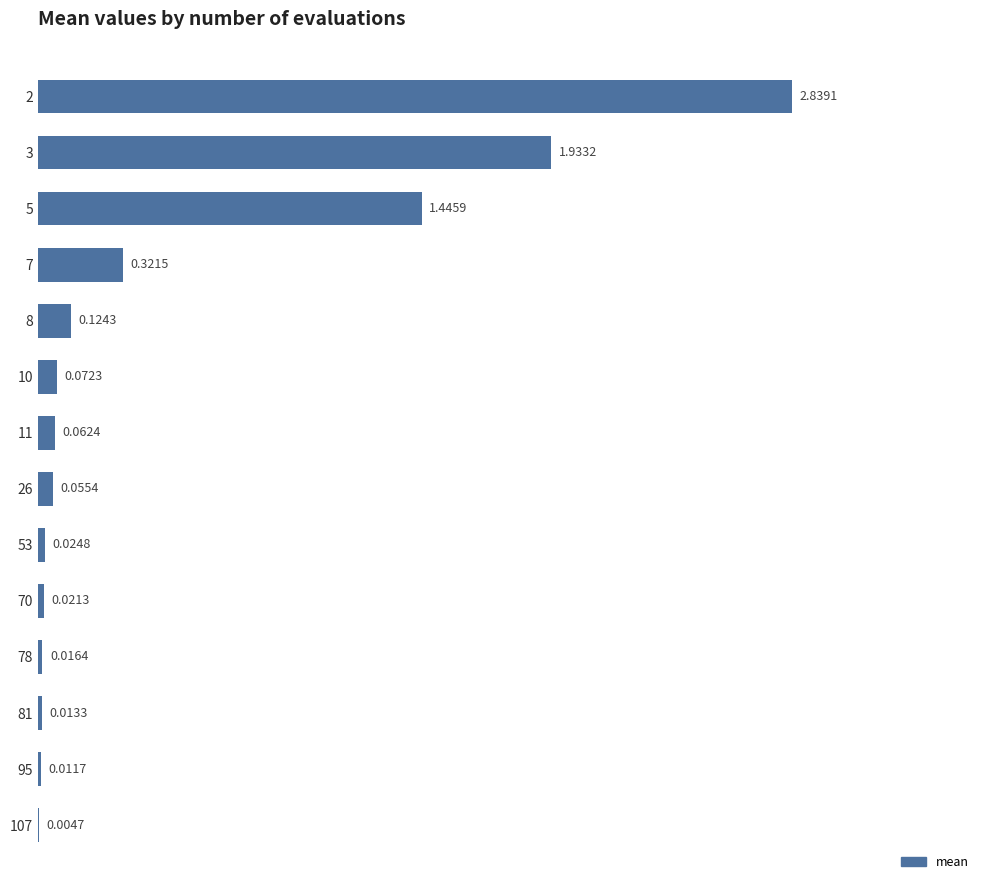

Between 8 and 53, which is larger?

8